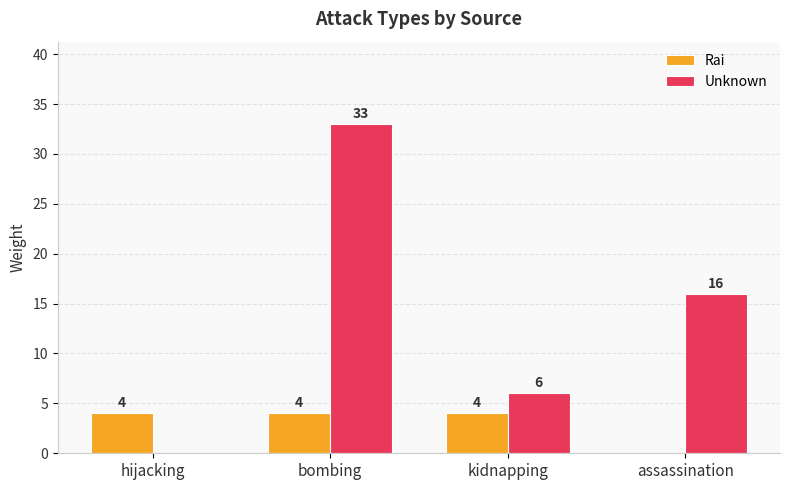

Reading left to right, what are all the values shown in this chart?

Rai: hijacking=4	bombing=4	kidnapping=4	assassination=0
Unknown: hijacking=0	bombing=33	kidnapping=6	assassination=16